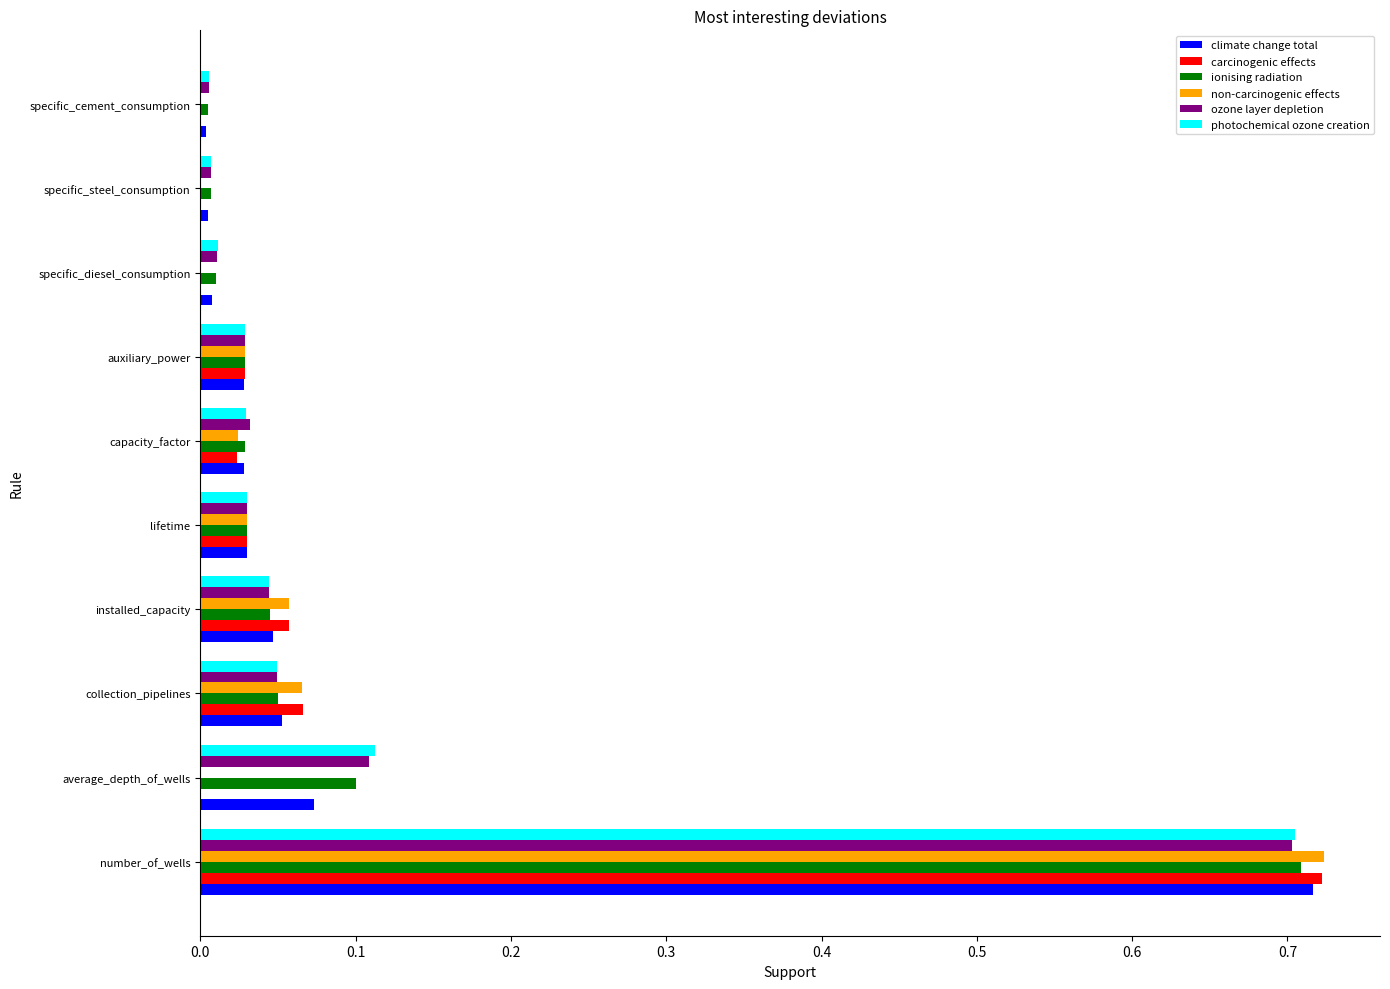

Is it true that carcinogenic effects equals 0.1 at collection_pipelines?

True